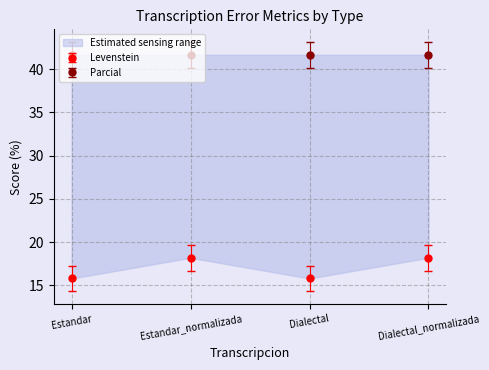

Reading right to left, list all the values displayed in this chart.

Dialectal_normalizada=18.2	Dialectal=15.8	Estandar_normalizada=18.2	Estandar=15.8